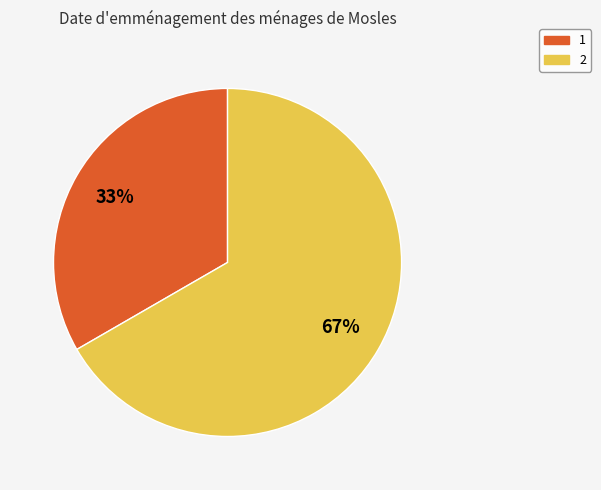

Is there a majority slice in this chart?

Yes